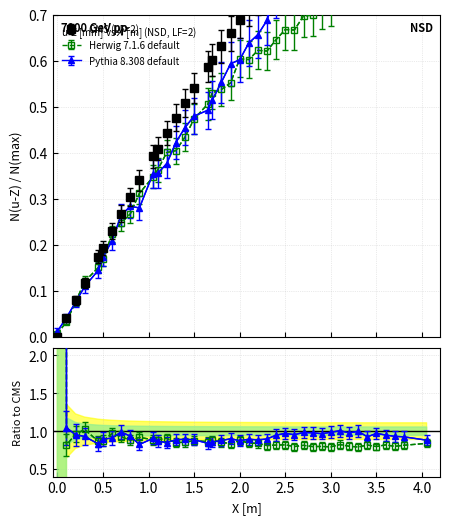

What is the difference between the maximum and minimum values?

0.9